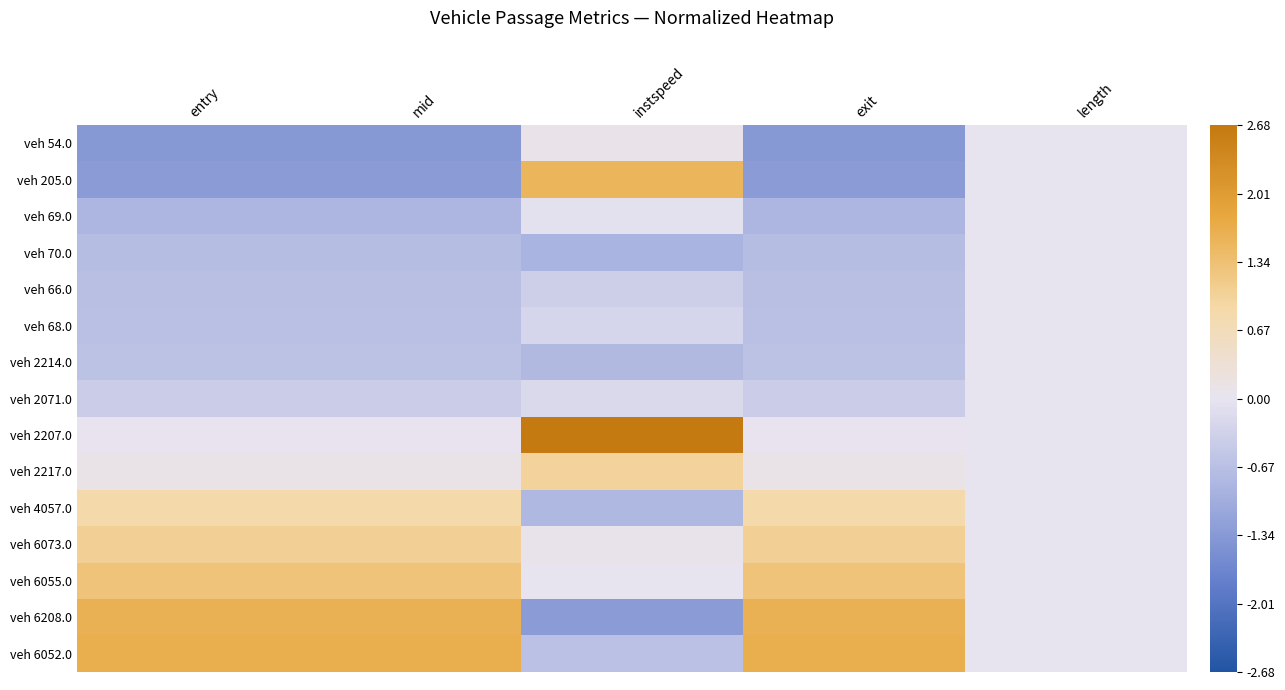

What is the difference between the highest and lowest values at exit?

3.0